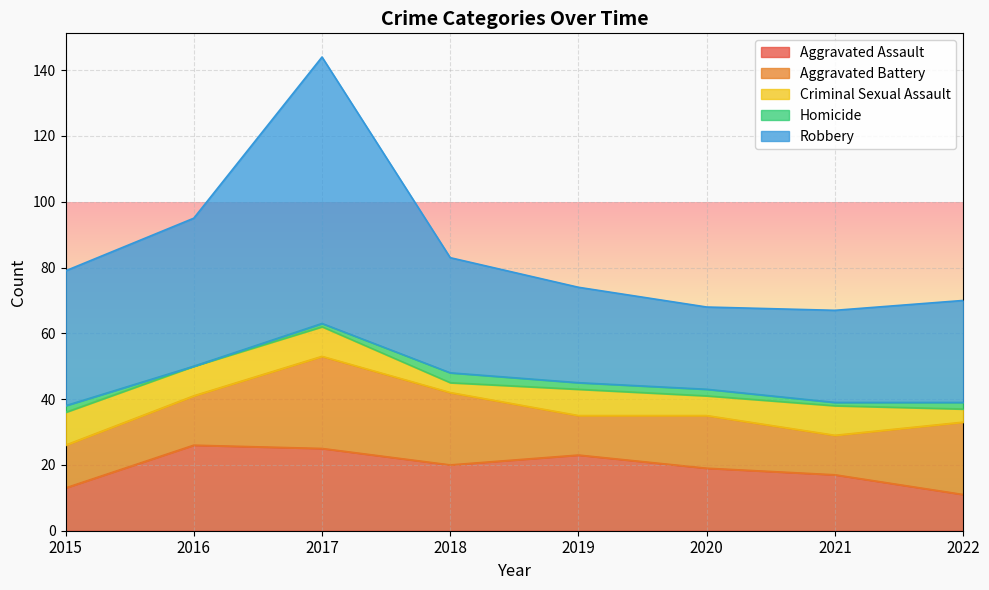

Rank the series at 2021 from highest to lowest value.

Robbery, Aggravated Assault, Aggravated Battery, Criminal Sexual Assault, Homicide